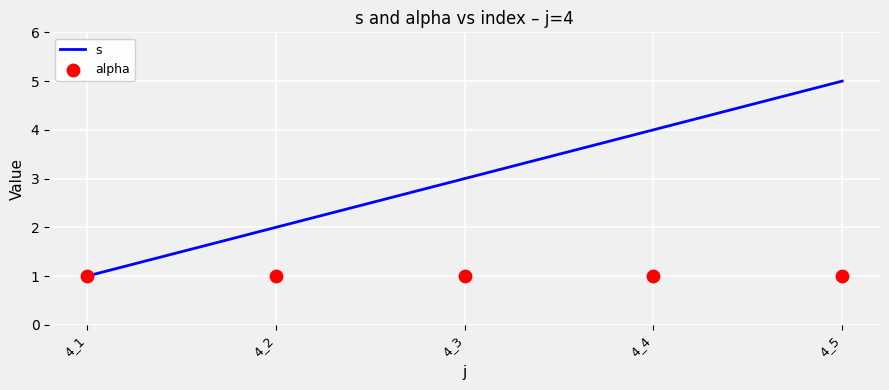

At which category is the sum across all series the highest?

4_5